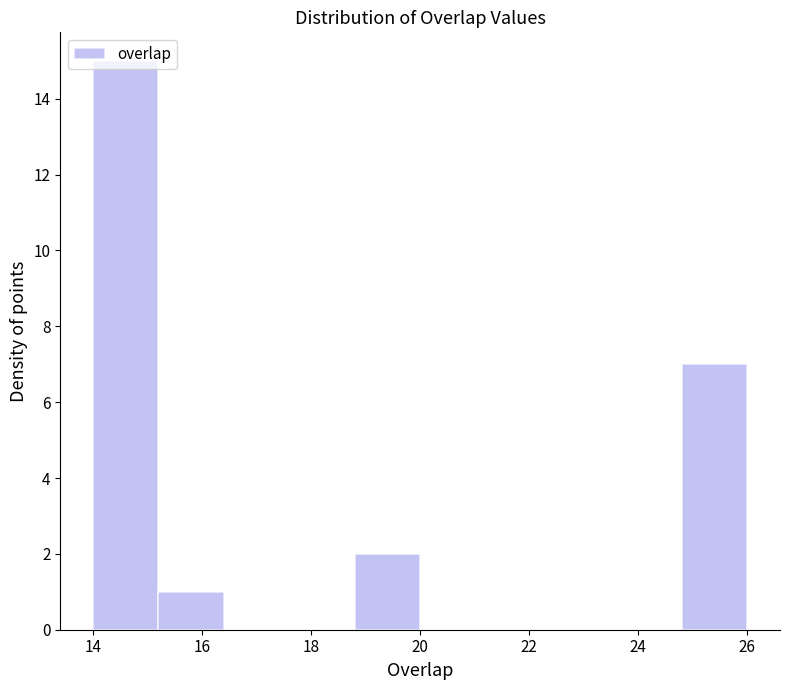

Reading left to right, list every bar in this chart as the range it spans on the x-axis followed by its height. The values are not printed on the chart, so give them approximately, as read against the axis.

14.0 to 15.2: 15
15.2 to 16.4: 1
16.4 to 17.6: 0
17.6 to 18.8: 0
18.8 to 20.0: 2
20.0 to 21.2: 0
21.2 to 22.4: 0
22.4 to 23.6: 0
23.6 to 24.8: 0
24.8 to 26.0: 7